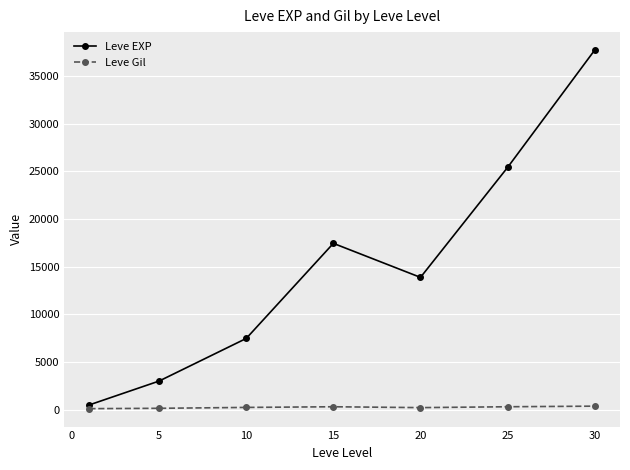

Rank the series by their maximum value, from lowest to highest.

Leve Gil, Leve EXP